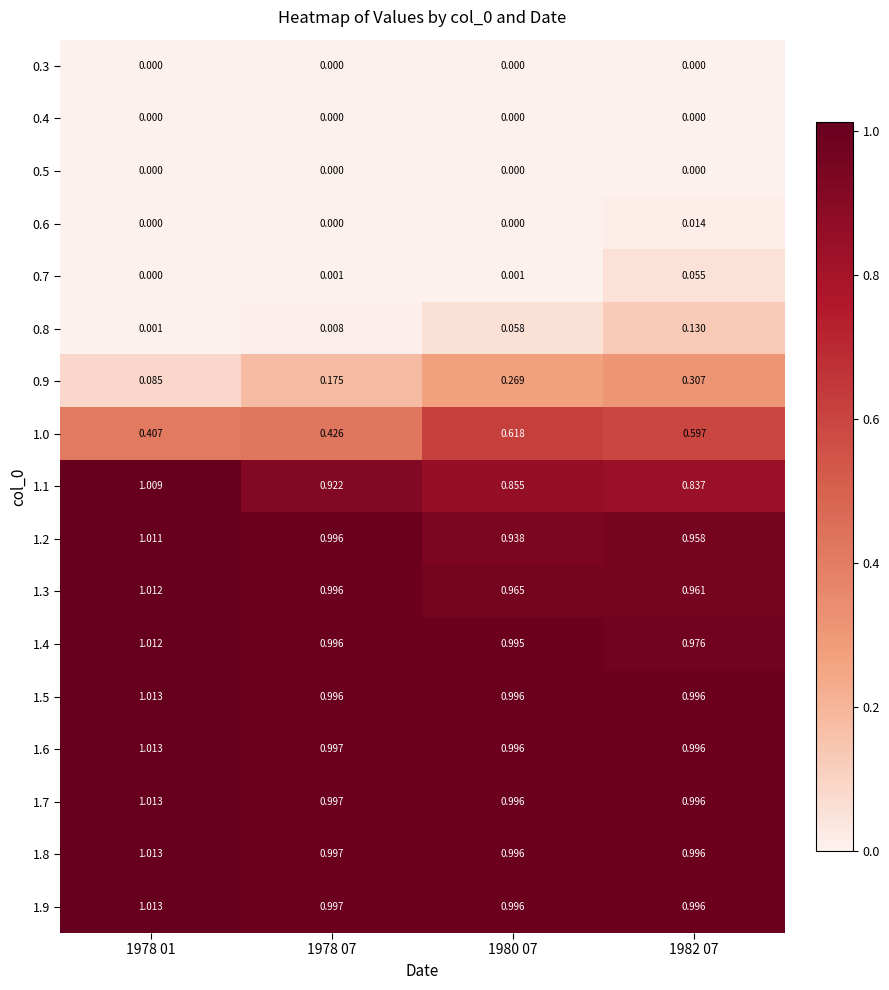

How many distinct data groups are displayed?

17